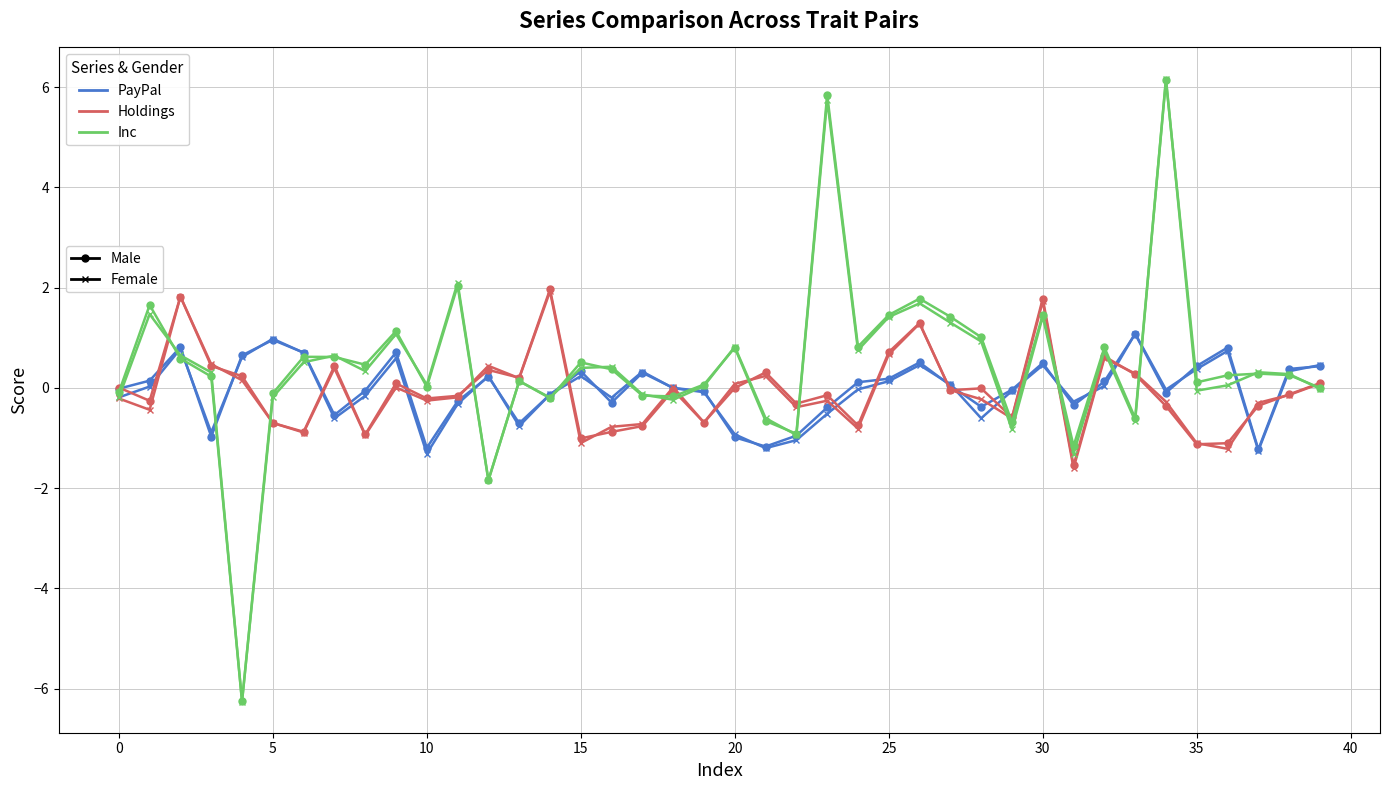

What is the smallest value displayed?

-6.3